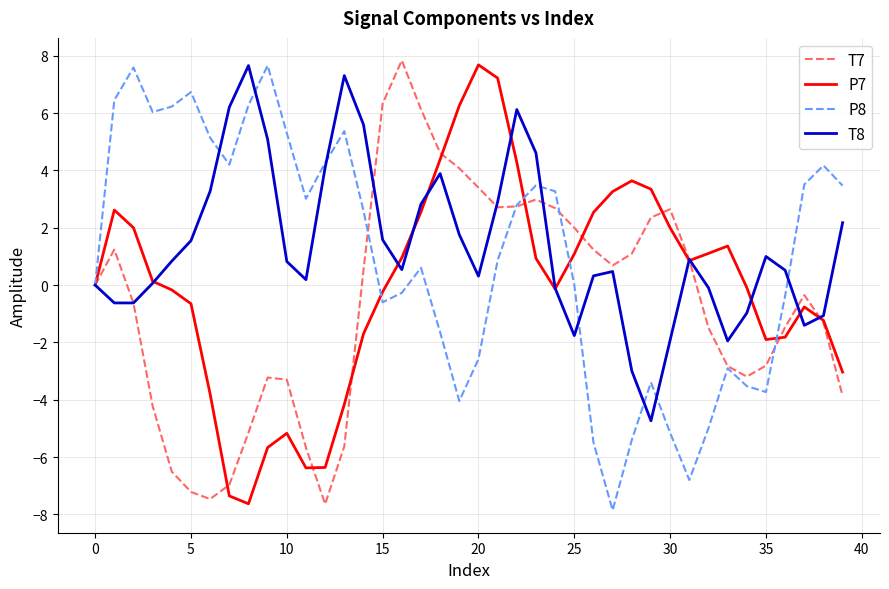

Rank the series by their average value, from lowest to highest.

T7, P7, P8, T8